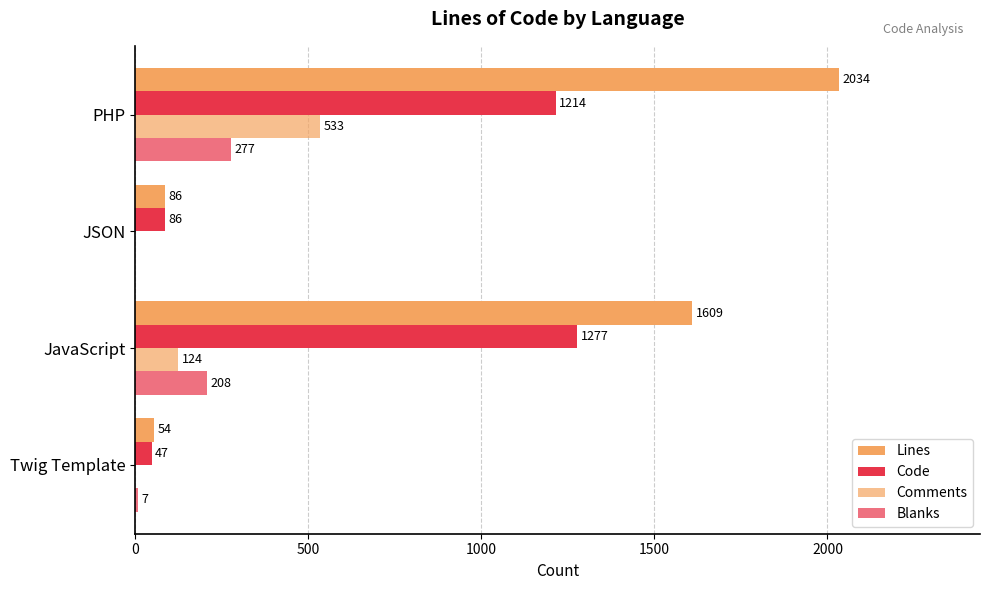

Count the number of data series in this chart.

4